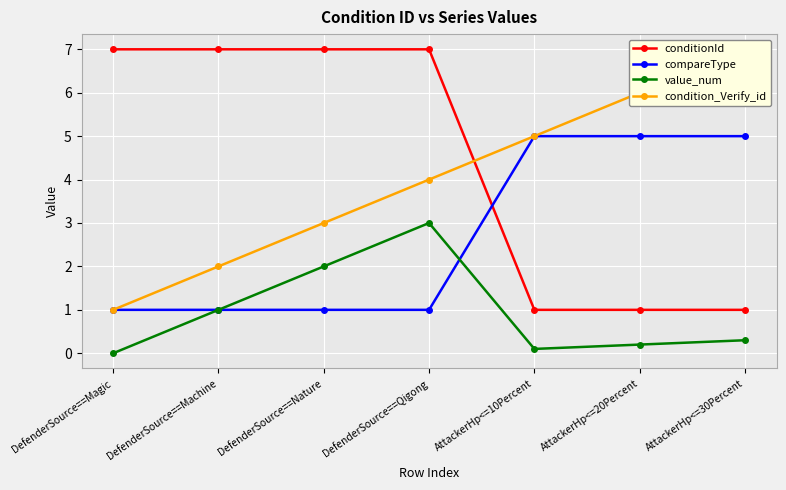

At how many categories does at least one series exceed 3?

7